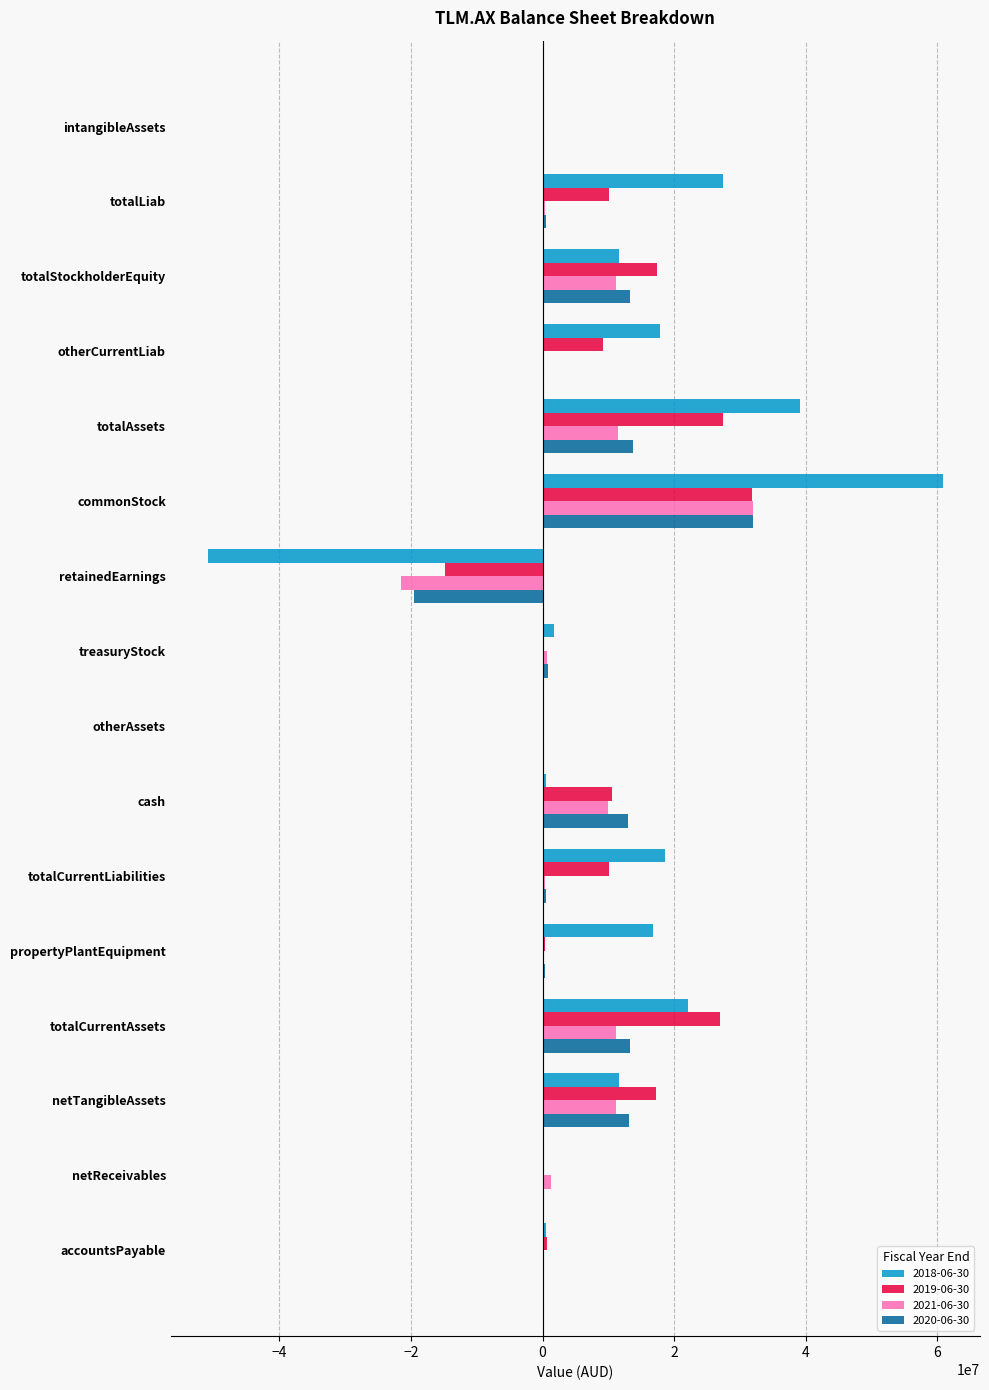

Which series has the largest total across all categories?

2018-06-30